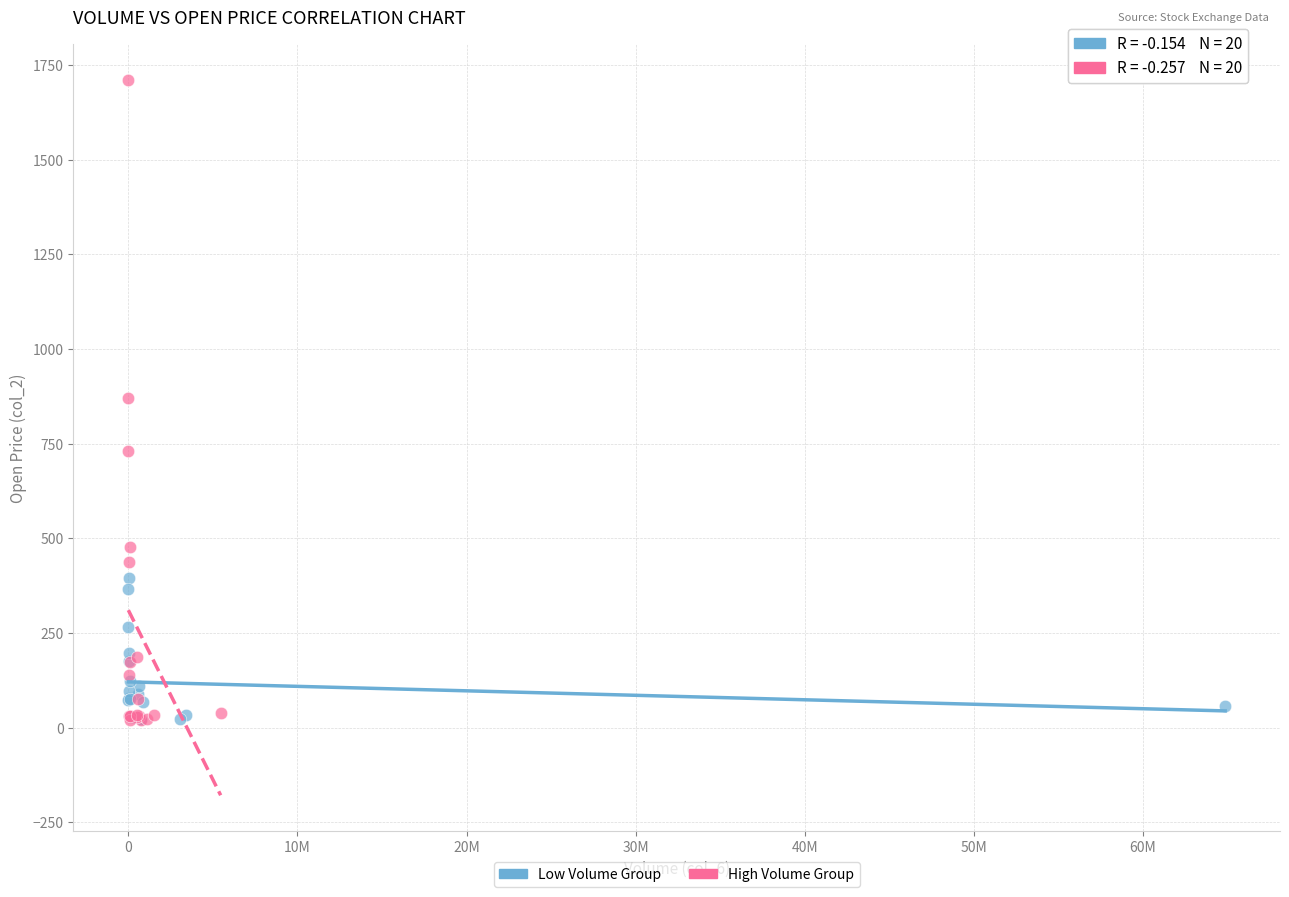

Which series has the largest Y range (max minus min)?

High Volume Group